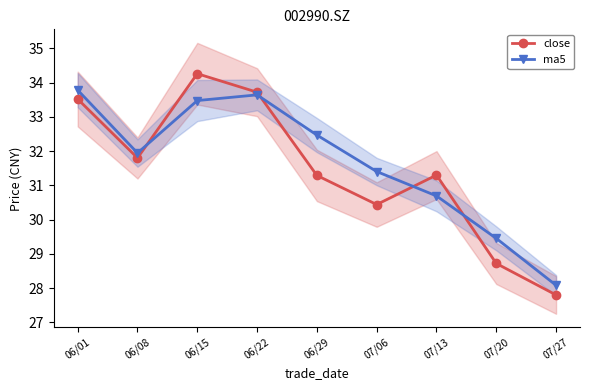

Where is ma5 nearest to the value 30?

07/20